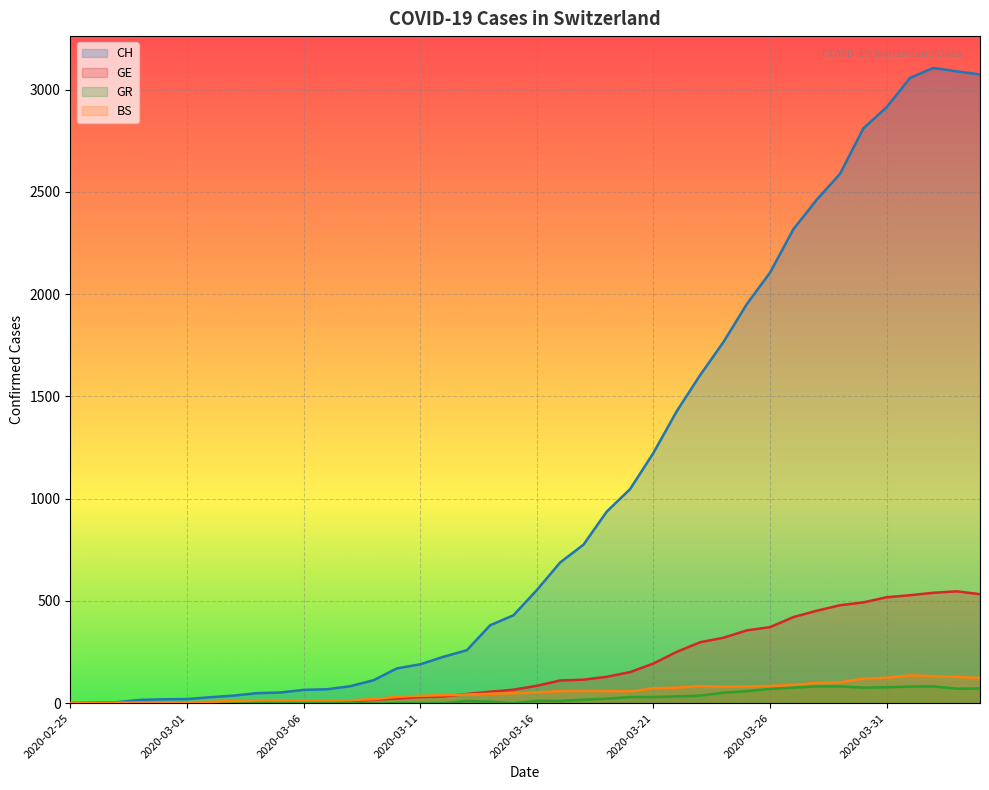

True or false: CH and GR intersect in this chart.

False